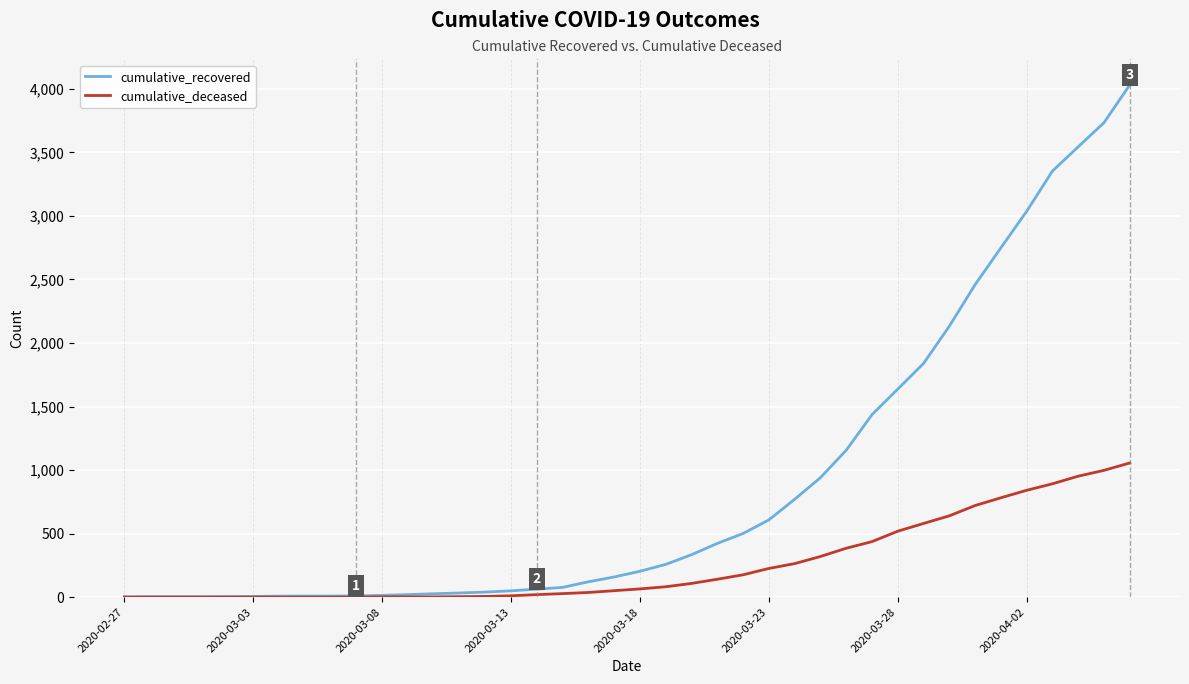

Which series has the largest total across all categories?

cumulative_recovered